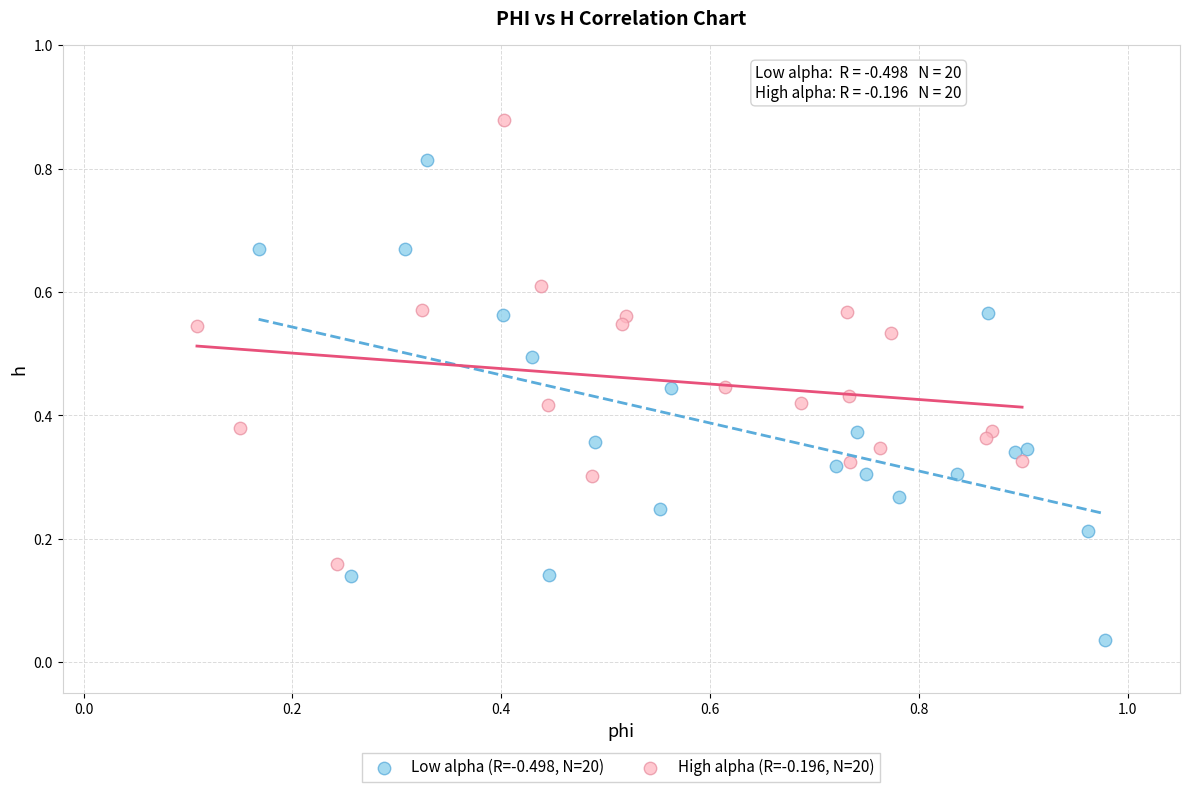

Which series contains the lowest Y value?

Low alpha (R=-0.498, N=20)